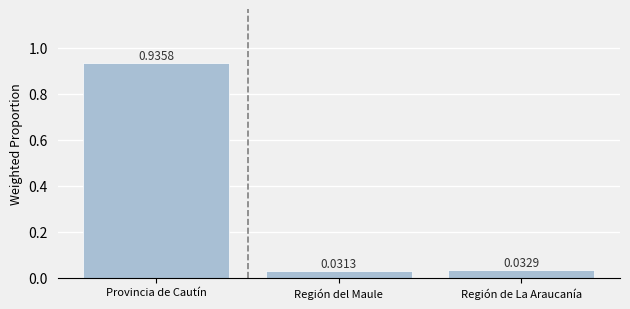

How many bars are there in total?

3